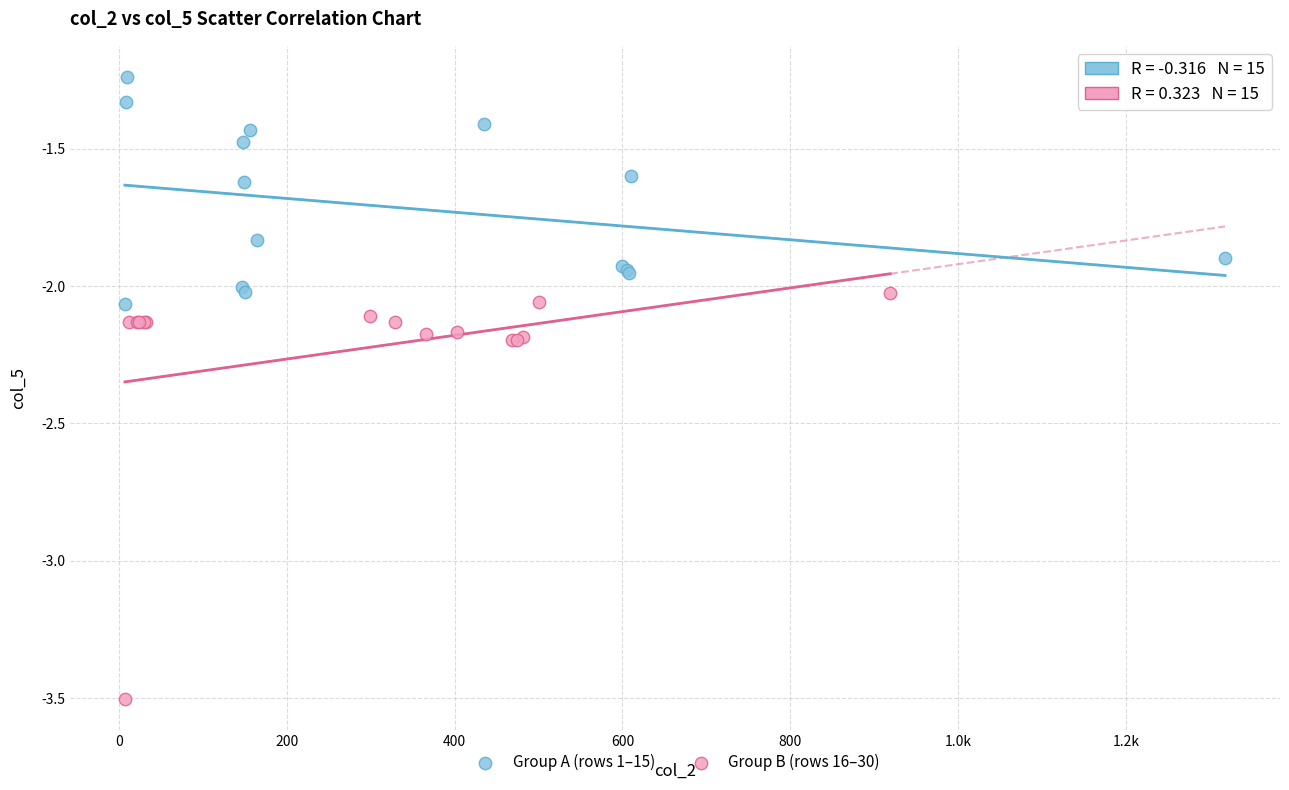

Which series reaches the maximum Y coordinate?

Group A (rows 1–15)